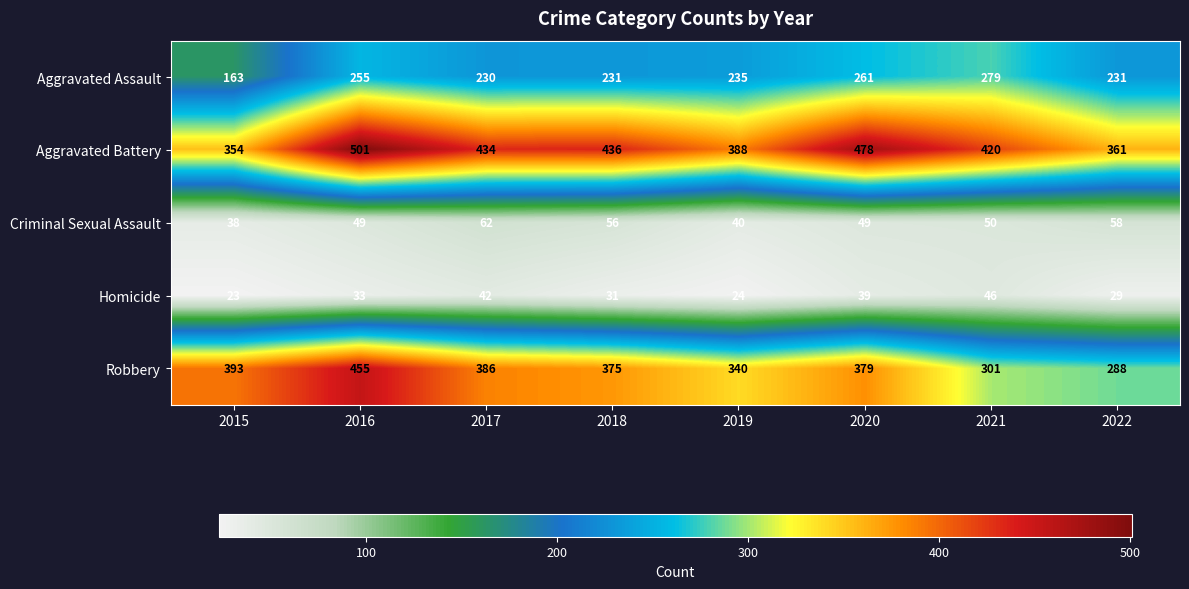

True or false: Homicide has a value of 37 at 2015.

False